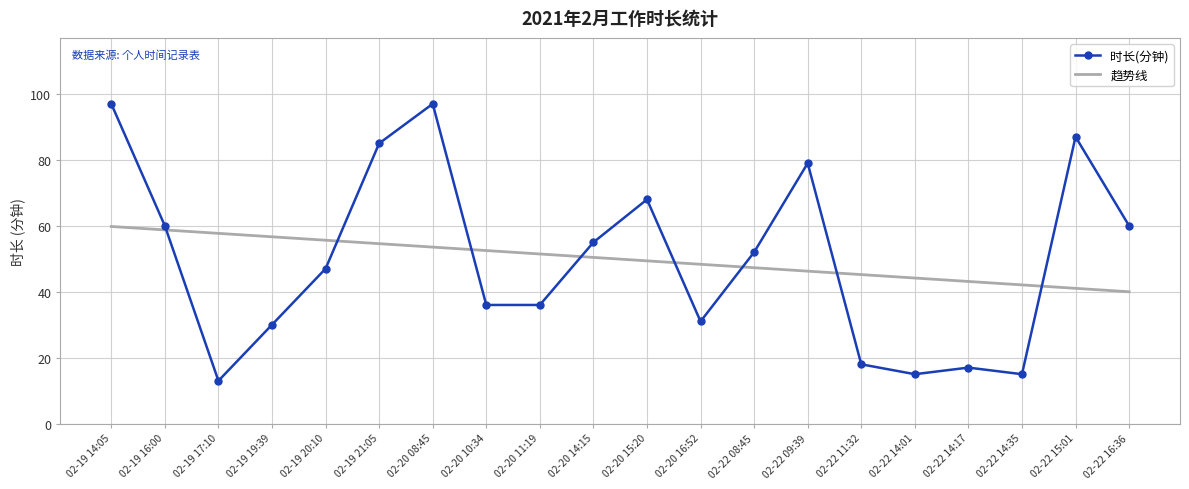

Is it true that 趋势线 equals 49.4 at 02-20 15:20?

True